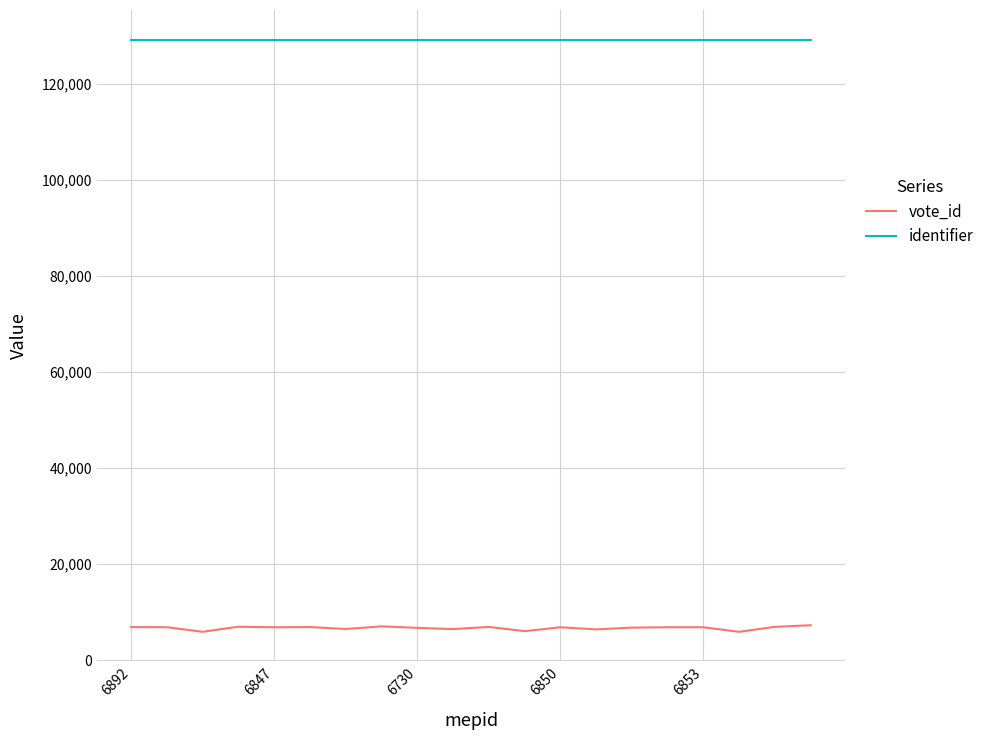

List the series in order of their overall mean, highest first.

identifier, vote_id